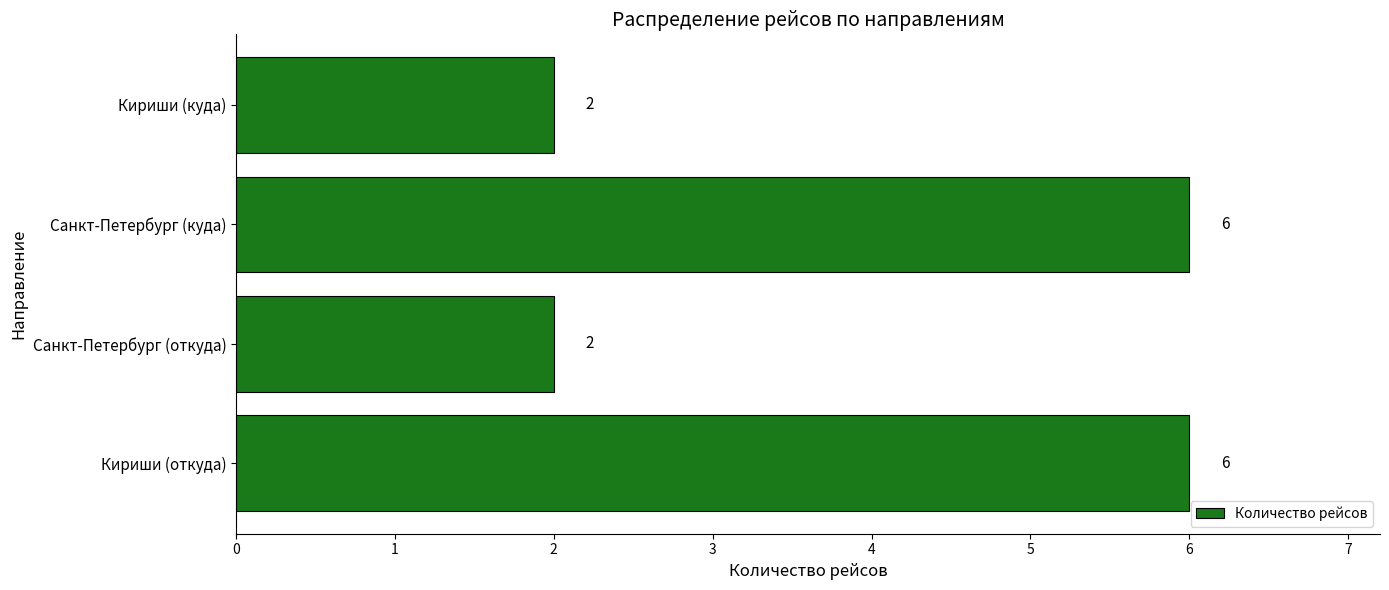

Which has a higher value, Санкт-Петербург (куда) or Кириши (куда)?

Санкт-Петербург (куда)